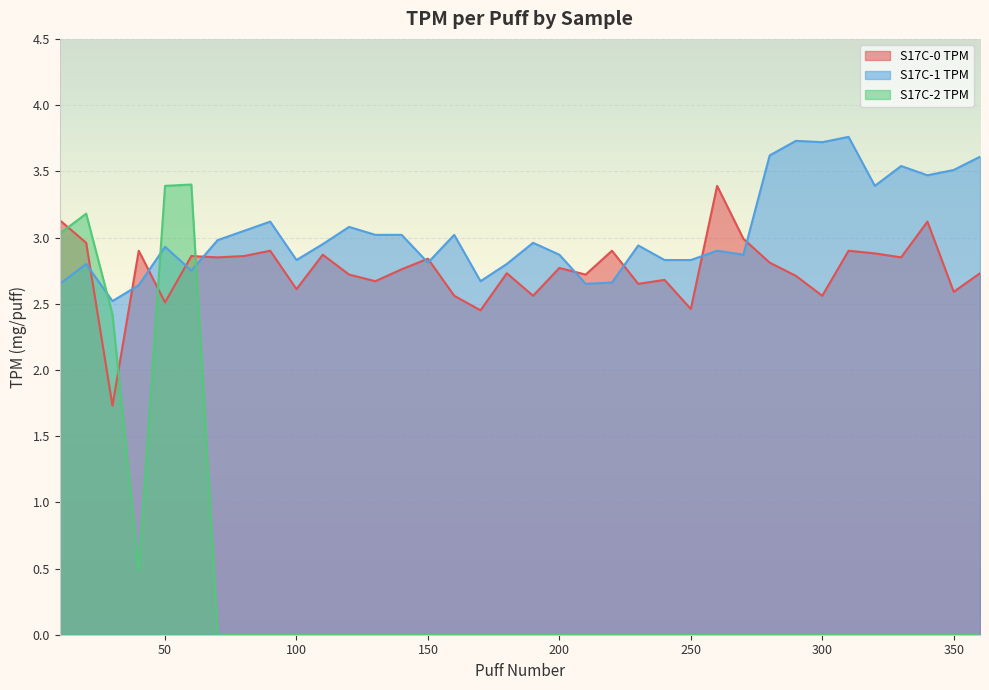

Reading right to left, extract all data points from this chart.

S17C-0 TPM: 360=2.7	350=2.6	340=3.1	330=2.9	320=2.9	310=2.9	300=2.6	290=2.7	280=2.8	270=3.0	260=3.4	250=2.5	240=2.7	230=2.6	220=2.9	210=2.7	200=2.8	190=2.6	180=2.7	170=2.5	160=2.6	150=2.8	140=2.8	130=2.7	120=2.7	110=2.9	100=2.6	90=2.9	80=2.9	70=2.9	60=2.9	50=2.5	40=2.9	30=1.7	20=3.0	10=3.1
S17C-1 TPM: 360=3.6	350=3.5	340=3.5	330=3.5	320=3.4	310=3.8	300=3.7	290=3.7	280=3.6	270=2.9	260=2.9	250=2.8	240=2.8	230=2.9	220=2.7	210=2.6	200=2.9	190=3.0	180=2.8	170=2.7	160=3.0	150=2.8	140=3.0	130=3.0	120=3.1	110=3.0	100=2.8	90=3.1	80=3.0	70=3.0	60=2.8	50=2.9	40=2.6	30=2.5	20=2.8	10=2.6
S17C-2 TPM: 360=0.0	350=0.0	340=0.0	330=0.0	320=0.0	310=0.0	300=0.0	290=0.0	280=0.0	270=0.0	260=0.0	250=0.0	240=0.0	230=0.0	220=0.0	210=0.0	200=0.0	190=0.0	180=0.0	170=0.0	160=0.0	150=0.0	140=0.0	130=0.0	120=0.0	110=0.0	100=0.0	90=0.0	80=0.0	70=0.0	60=3.4	50=3.4	40=0.5	30=2.4	20=3.2	10=3.0